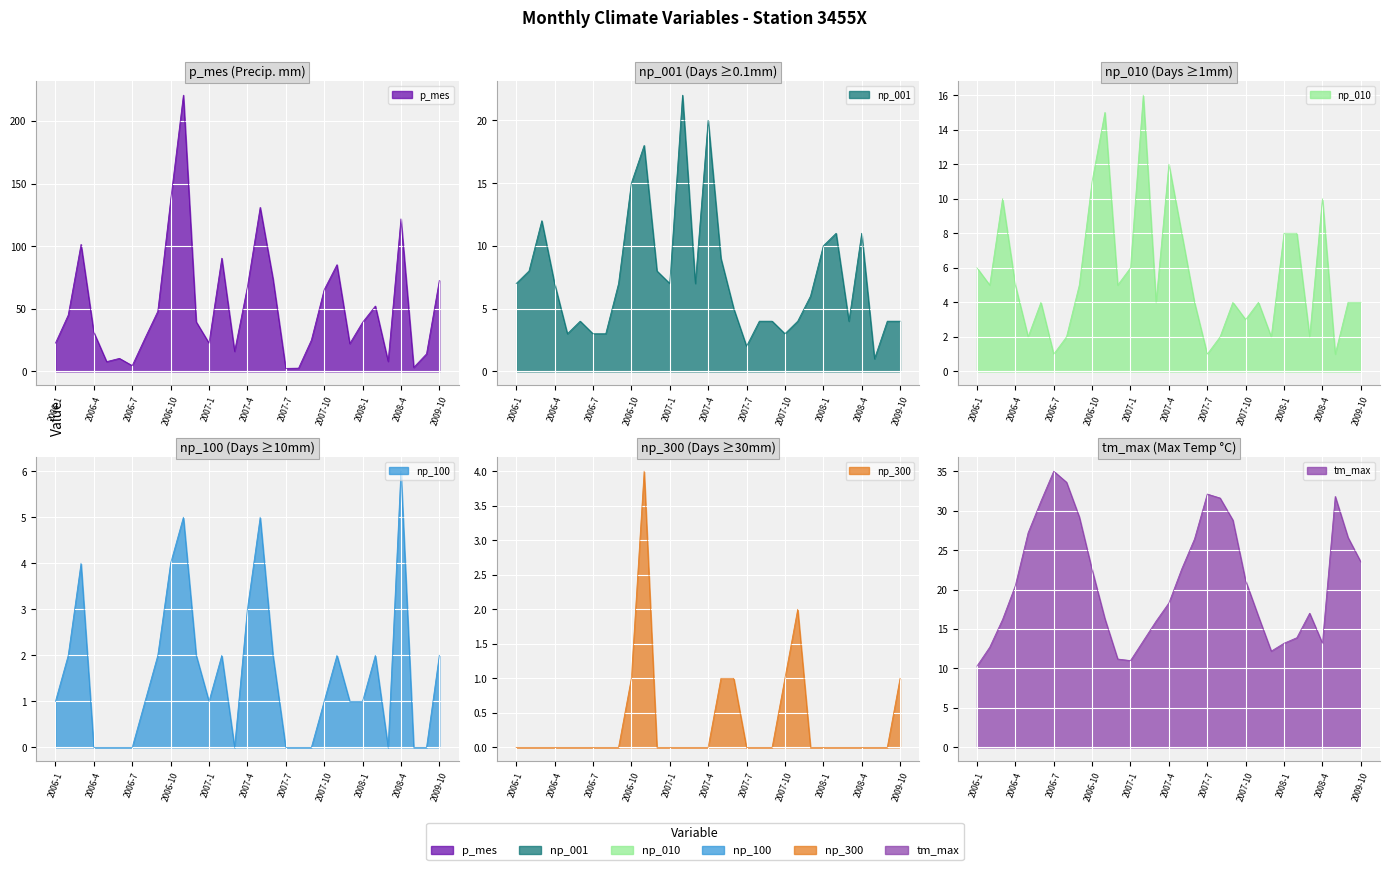

At which category does tm_max reach its first local peak?

2006-7